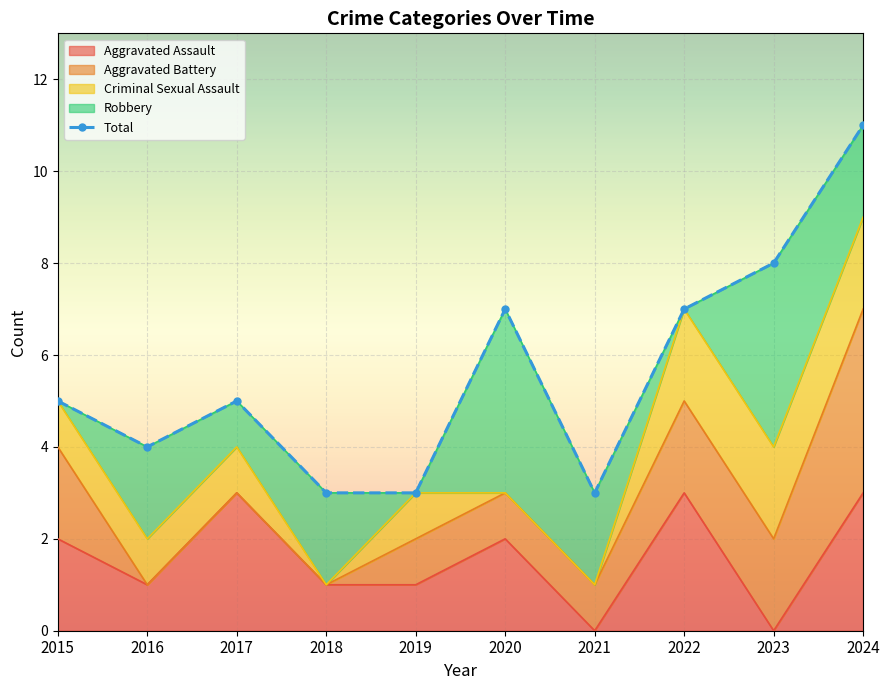

Where is the data nearest to the value 7?

2020